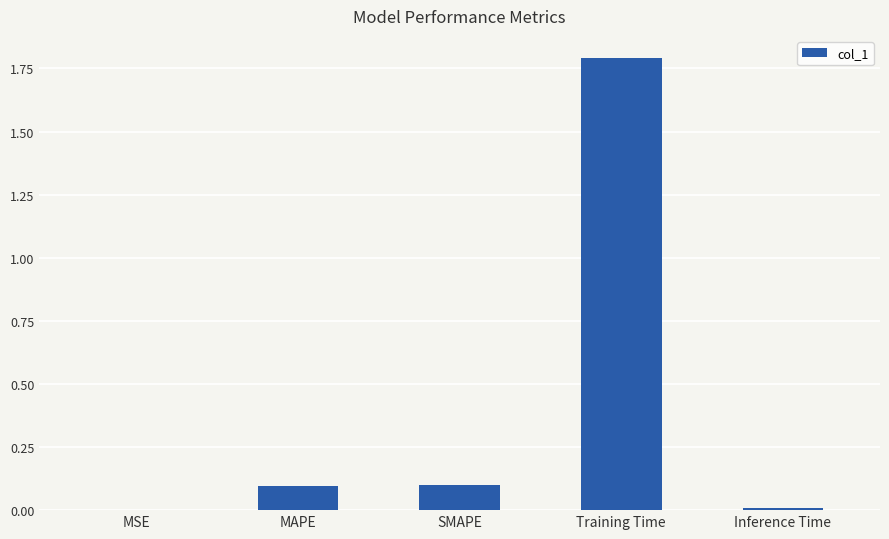

At which category does the chart reach its peak across all series?

Training Time